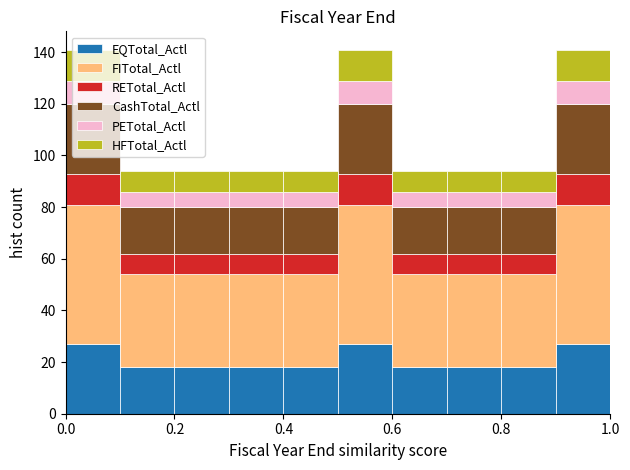

What is the total height of the stacked bar covering 0.3 to 0.4 on the x-axis? The values are not printed on the chart, so give them approximately, as read against the axis.

94